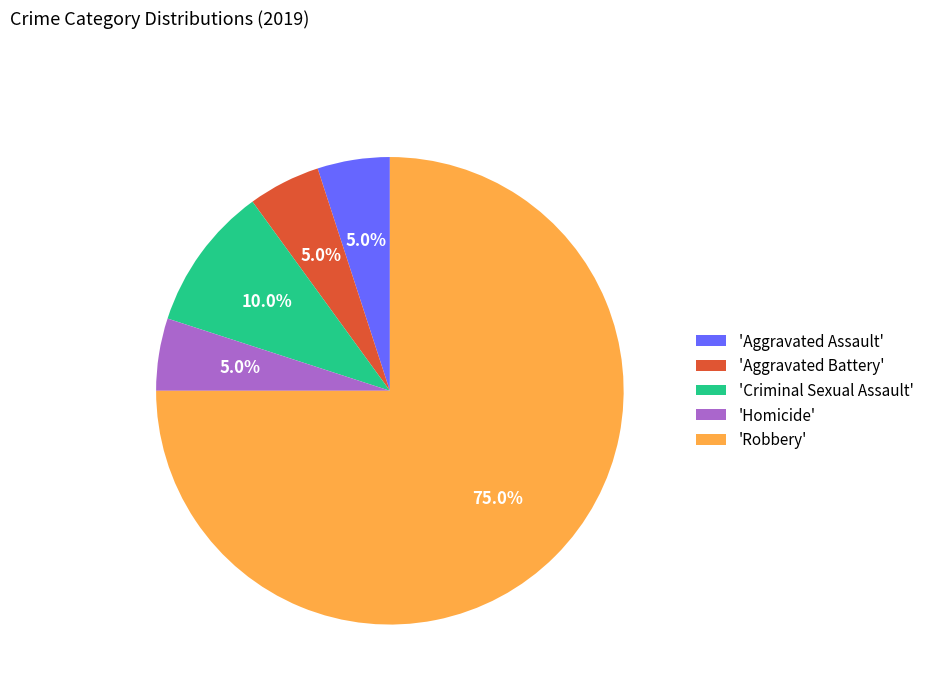

Which slice is the largest?

'Robbery'